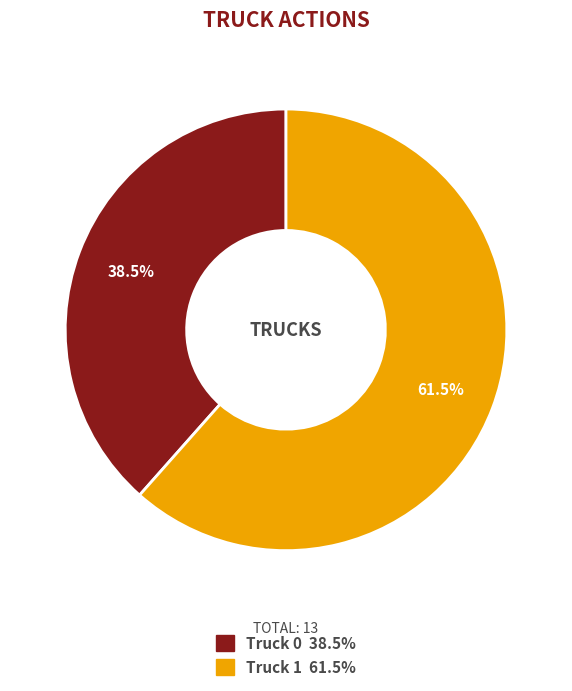

To the nearest percent, what is the average slice percentage?

50%